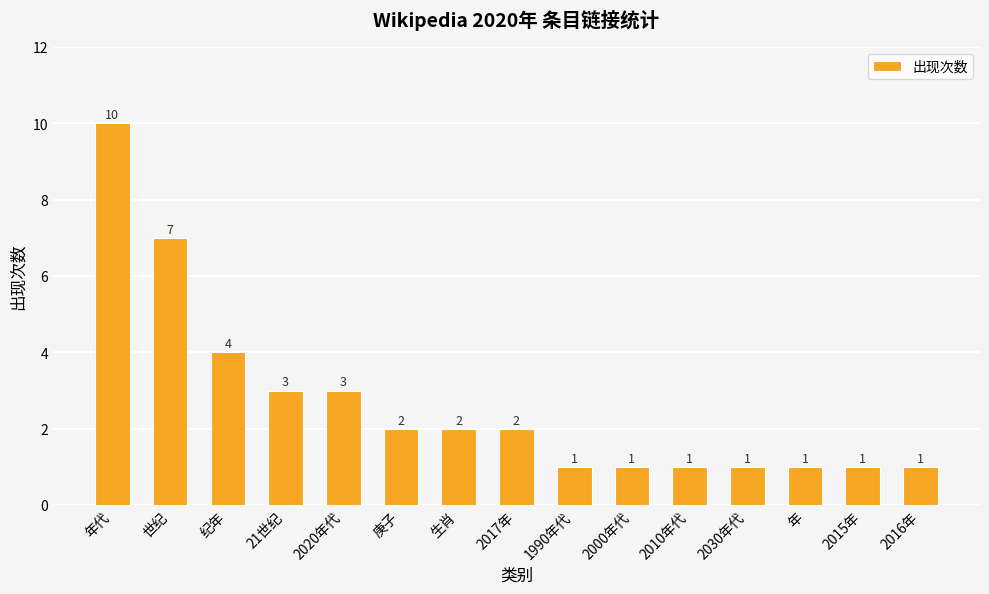

What is the average value?

3